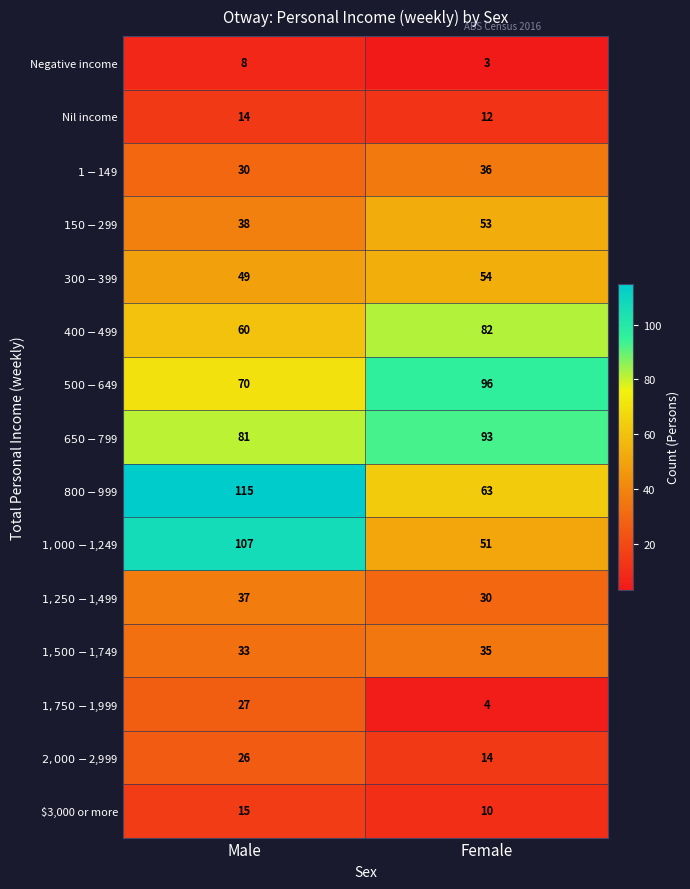

Rank the series at Female from lowest to highest value.

Negative income, $1,750-$1,999, $3,000 or more, Nil income, $2,000-$2,999, $1,250-$1,499, $1,500-$1,749, $1-$149, $1,000-$1,249, $150-$299, $300-$399, $800-$999, $400-$499, $650-$799, $500-$649